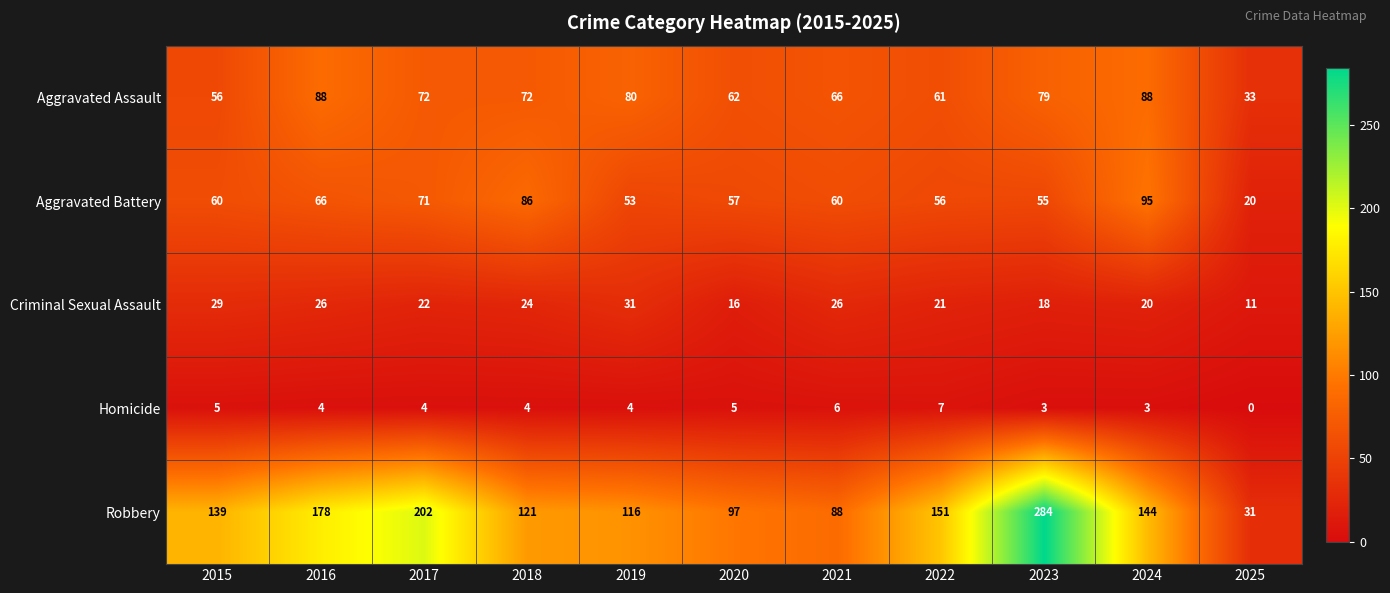

At which category is the sum across all series the highest?

2023